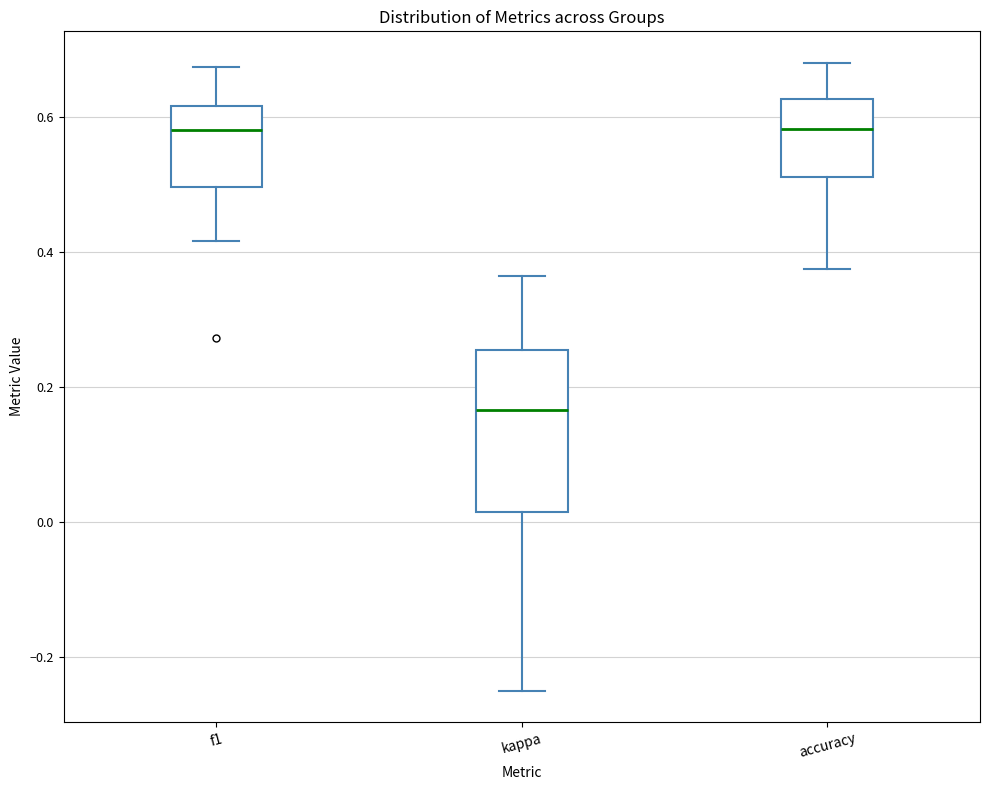

Where does the lower whisker of the box for accuracy end on the y-axis? The values are not printed on the chart, so give them approximately, as read against the axis.

0.38